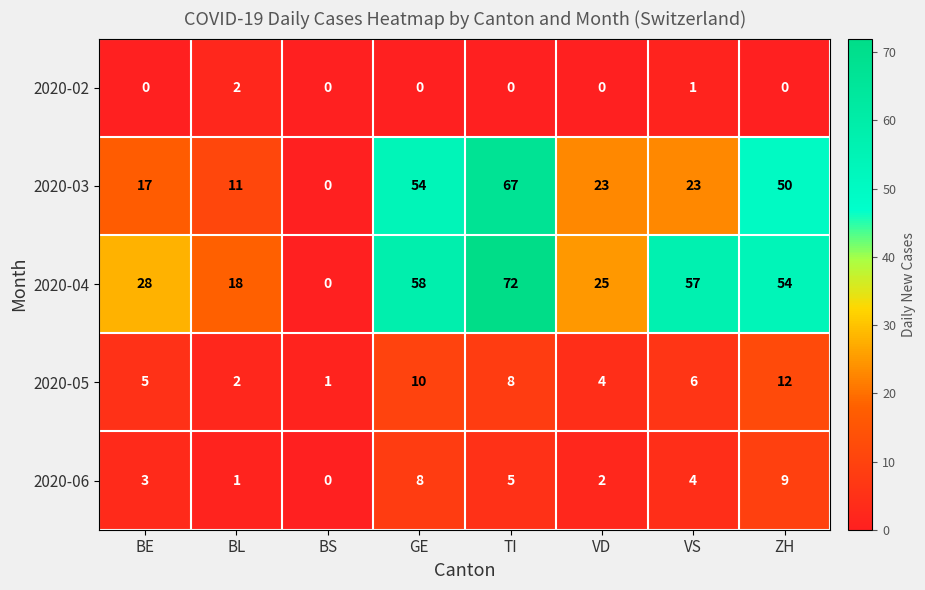

At which category is the sum across all series the highest?

TI